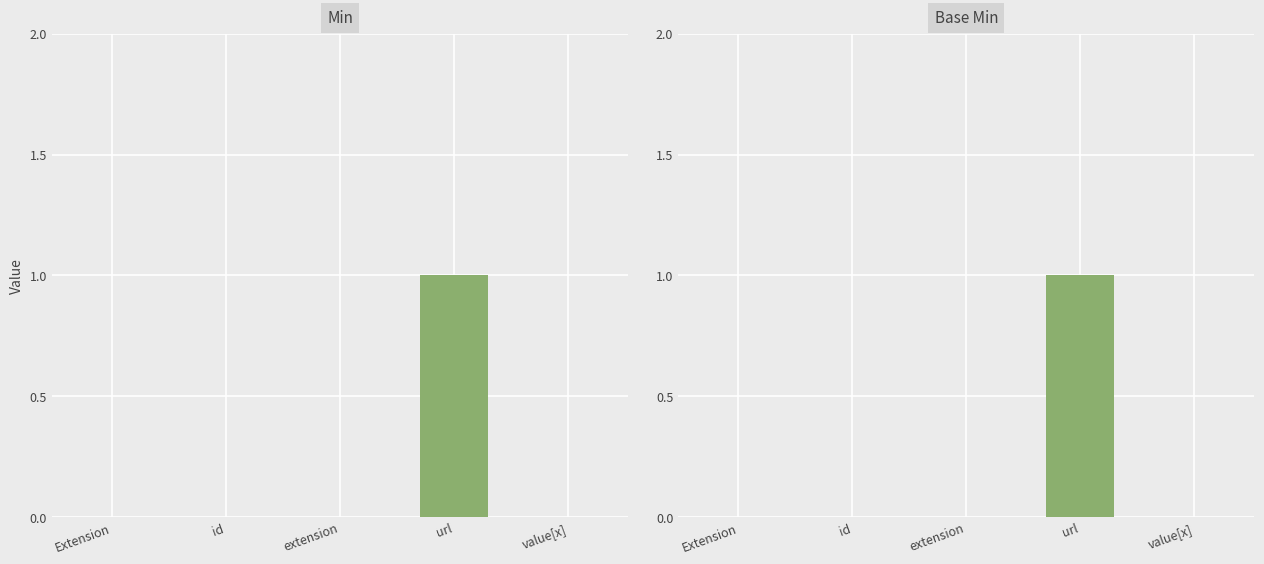

What is the difference between the maximum and minimum values in the Base Min series?

1